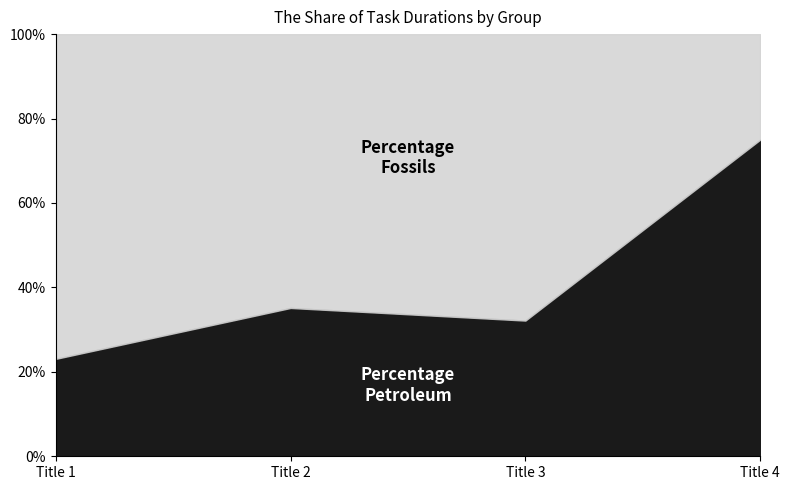

Rank the series by their average value, from lowest to highest.

Percentage Petroleum, Percentage Fossils